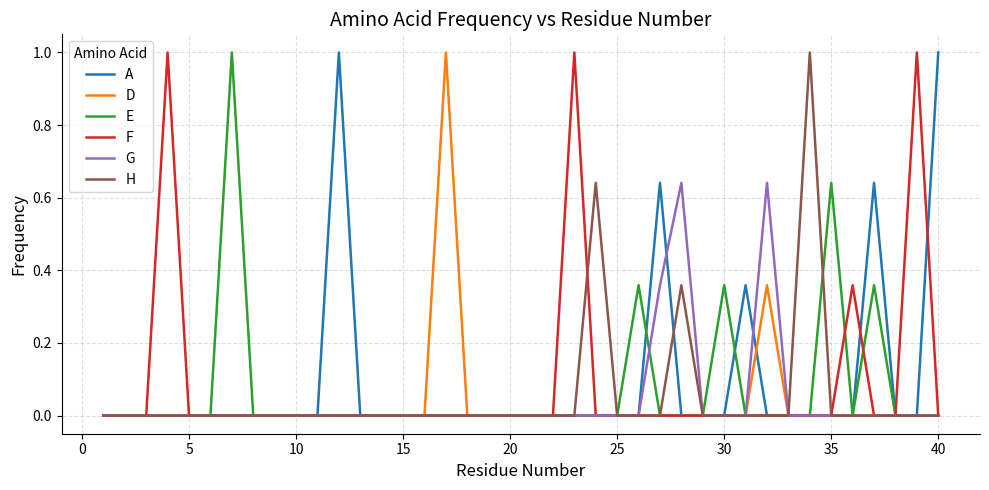

What is the maximum value shown in the chart?

1.0